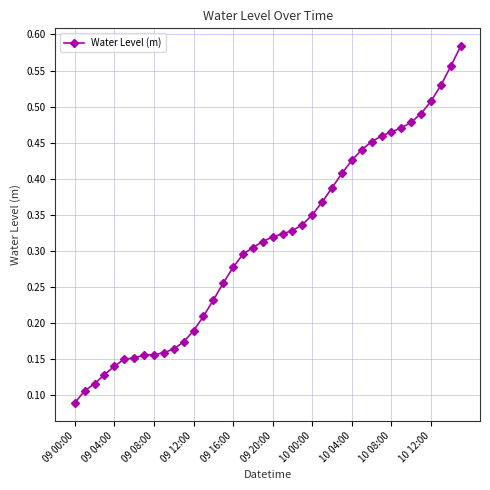

What is the sum of all values?

12.4